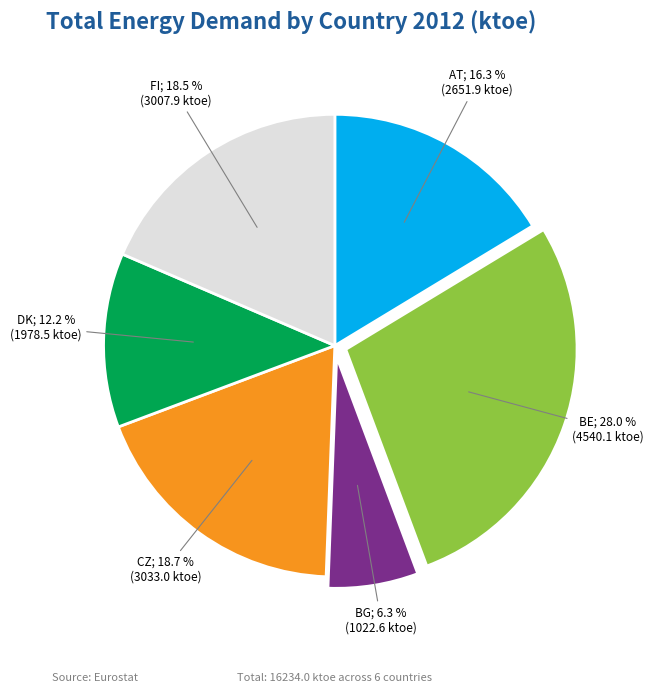

Does any single category account for the majority?

No